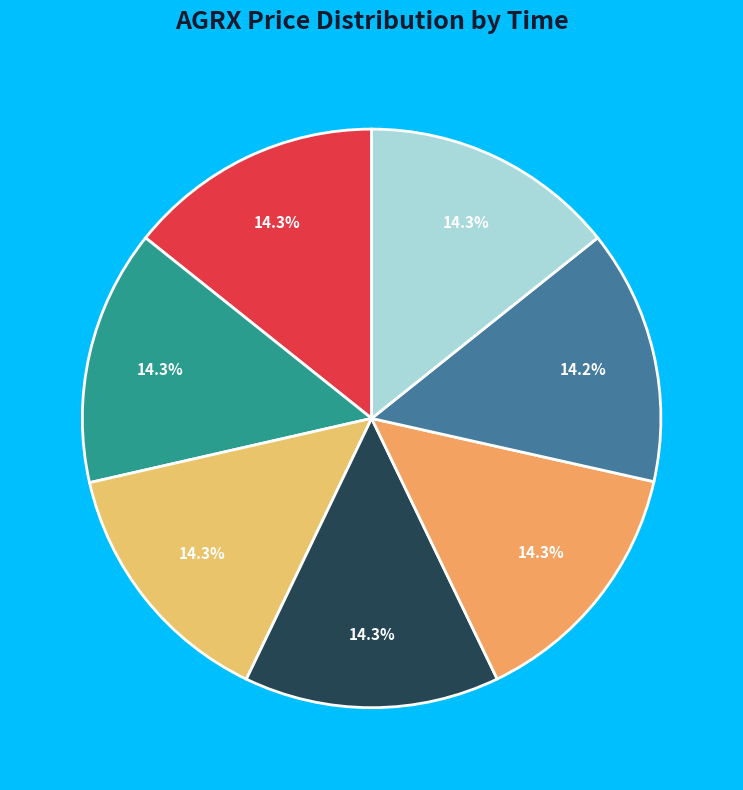

How many slices are in this pie chart?

7